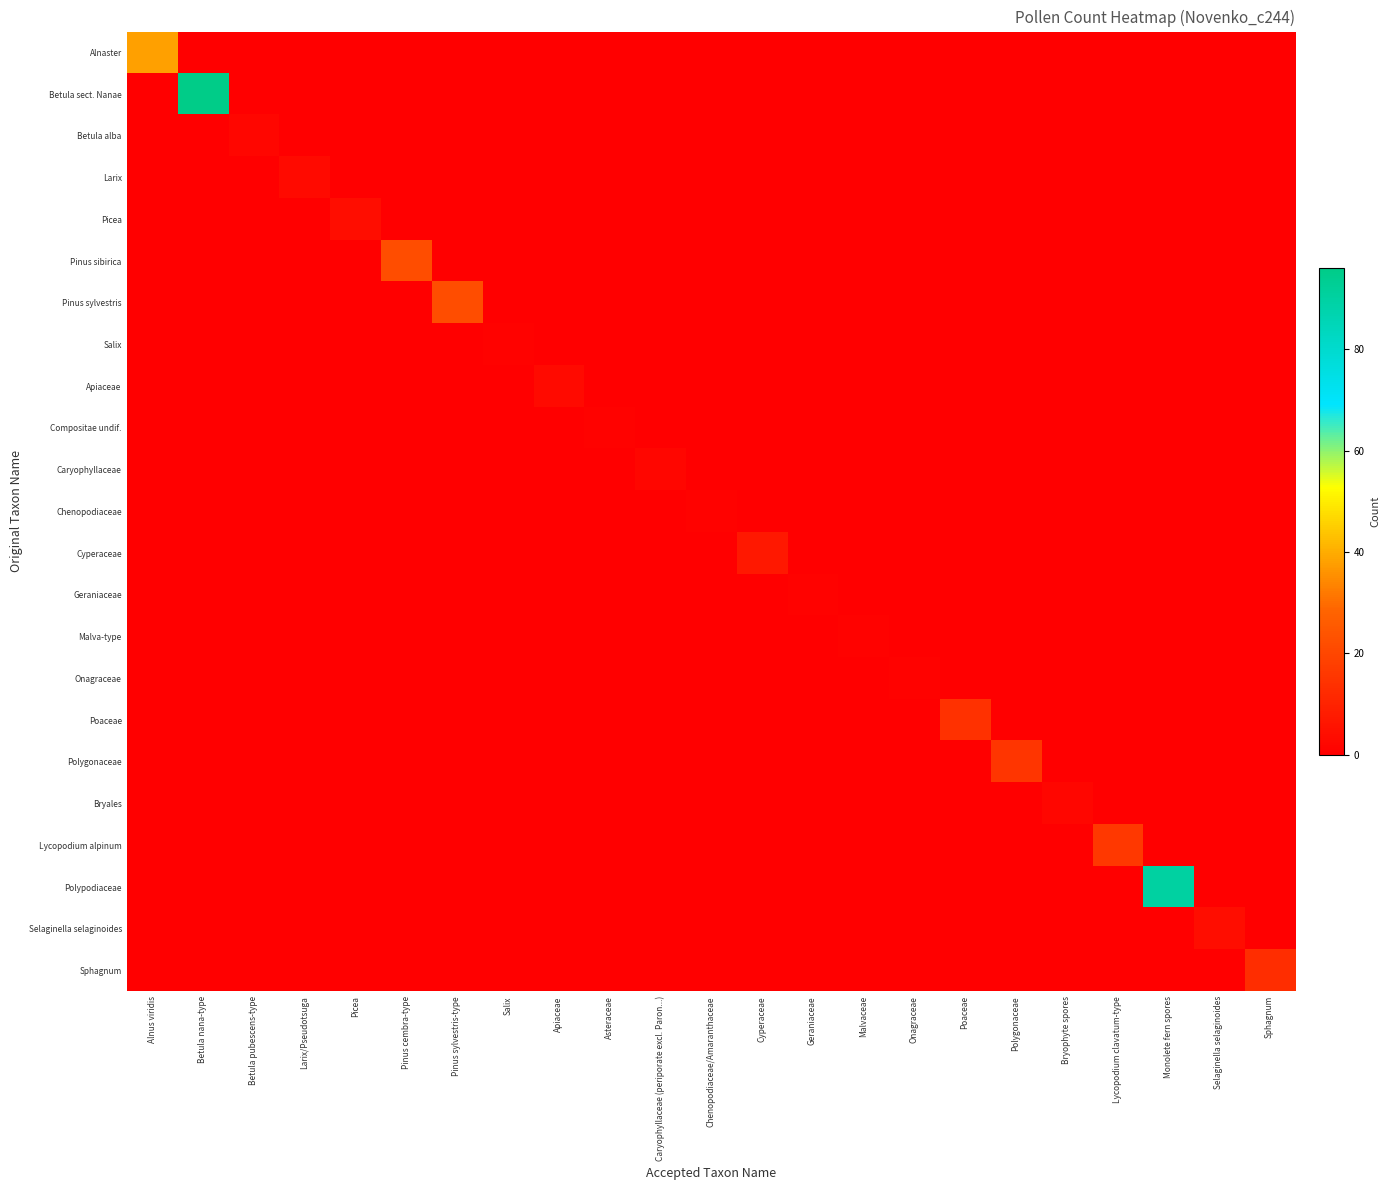

Between Alnus viridis and Betula pubescens-type, which is larger?

Alnus viridis